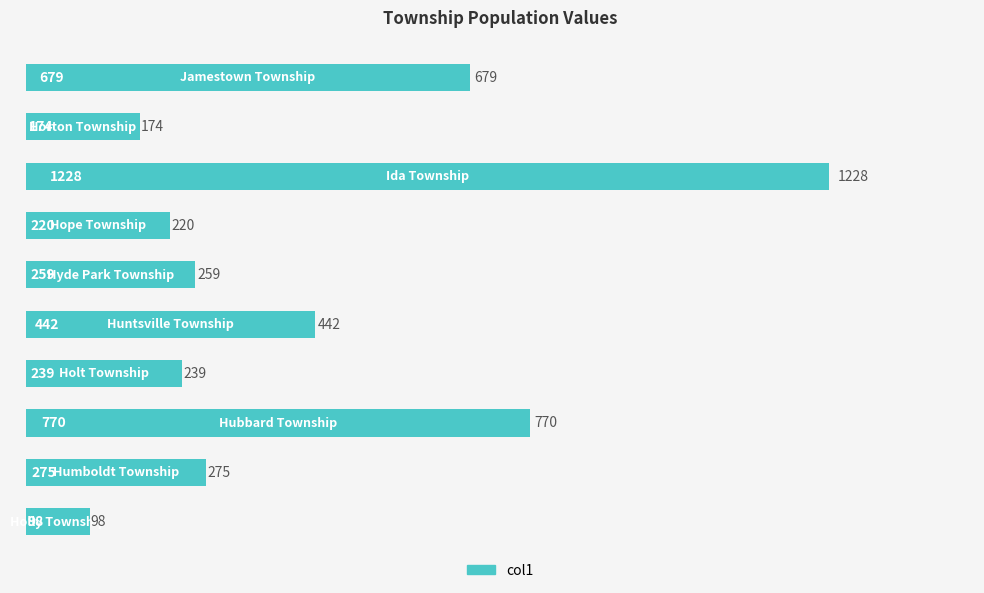

What is the maximum value shown in the chart?

1228